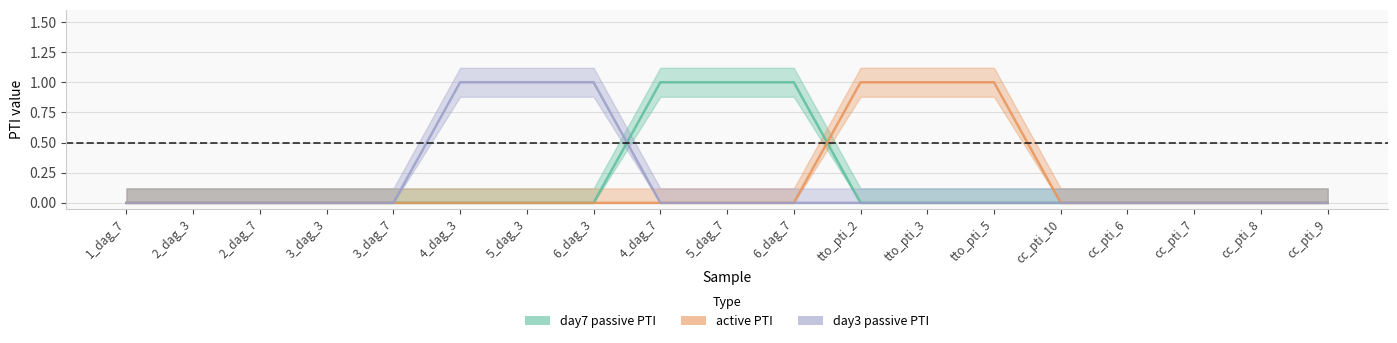

What is the difference between the maximum and second lowest values in the day3_passive_PTI series?

1